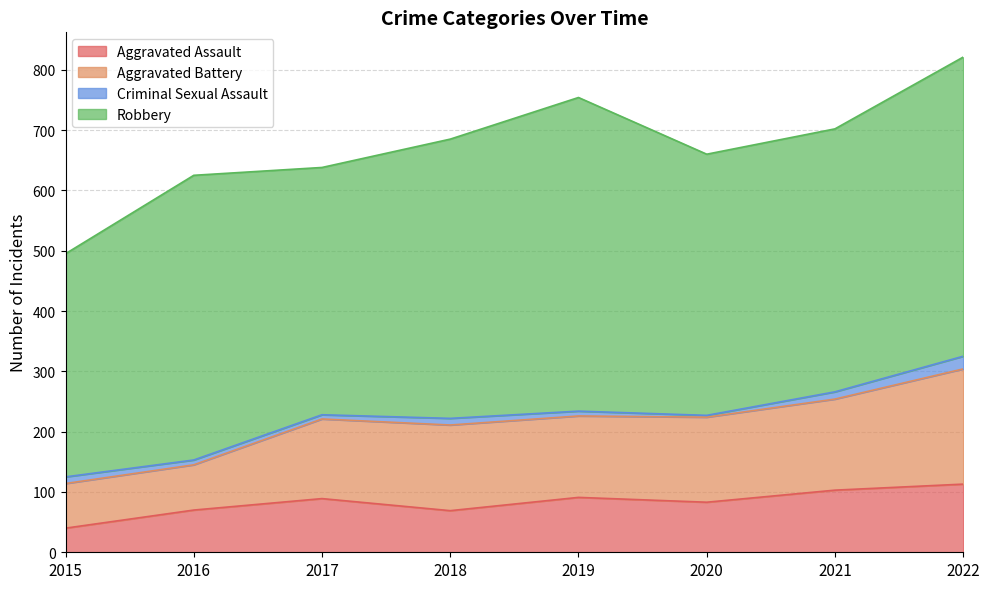

How many values in the Robbery series are below 463?

4